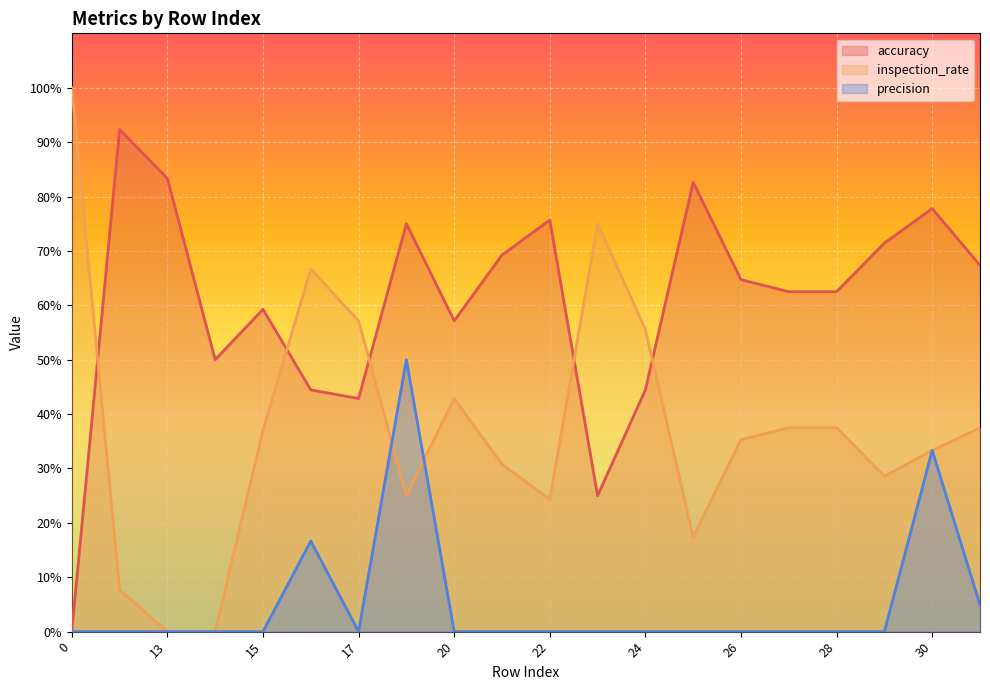

What are all the series names shown in the legend?

accuracy, inspection_rate, precision